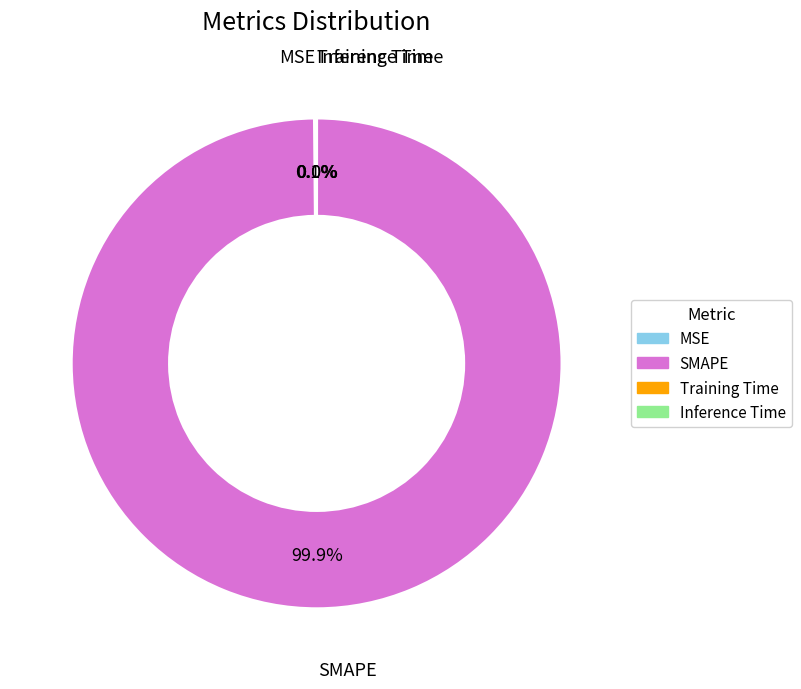

What is the largest slice in the pie chart?

SMAPE